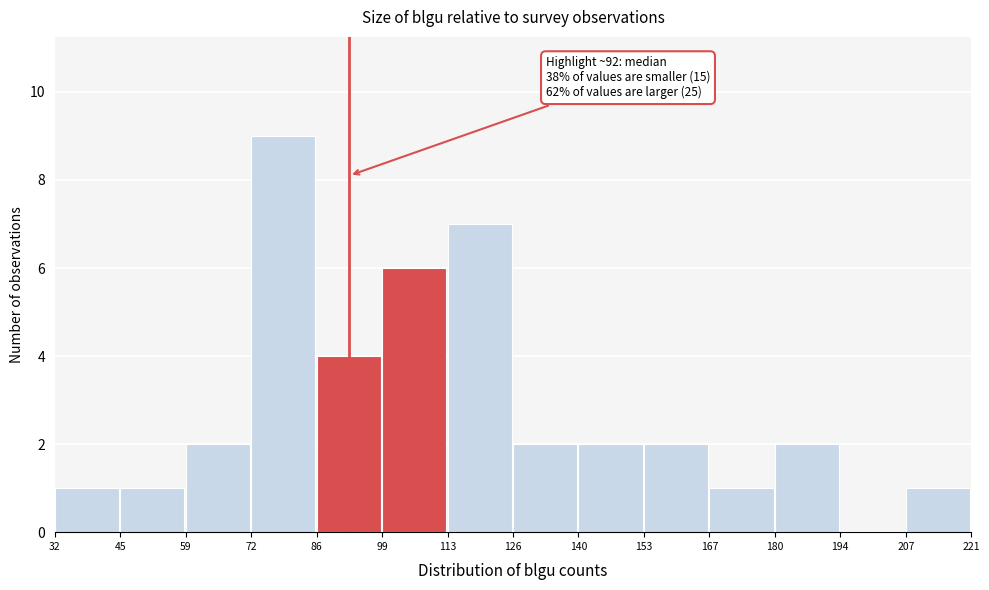

Which range on the x-axis has the tallest bar?

72 to 86